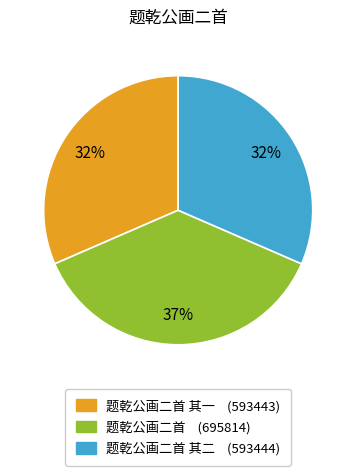

Does any single category account for the majority?

No